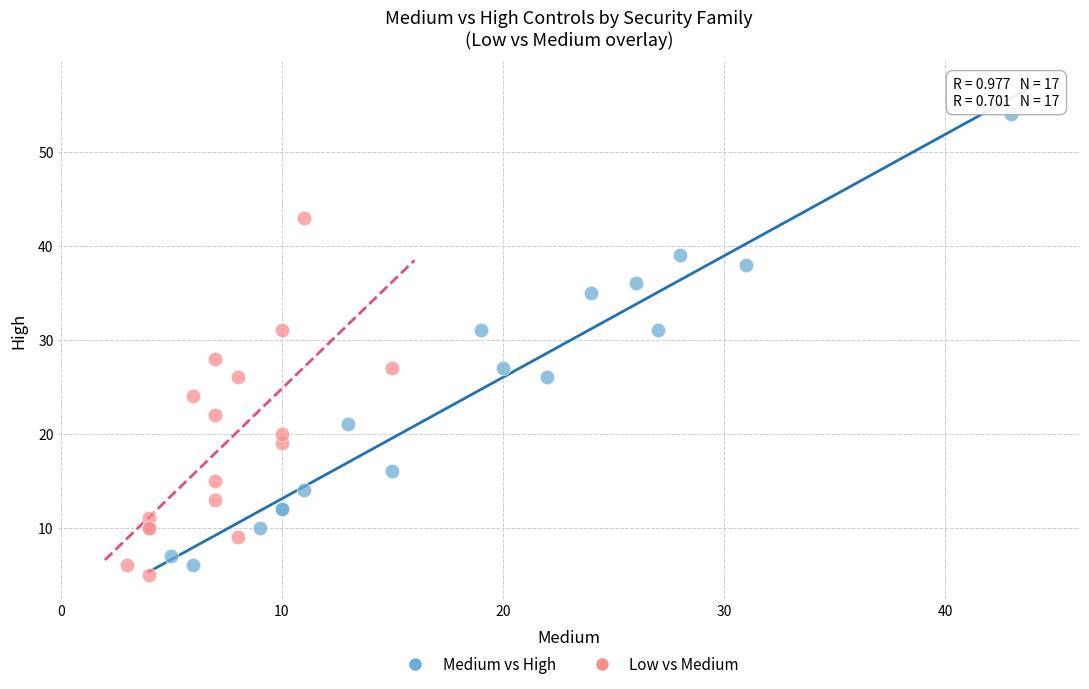

Which series contains the highest Y value?

Medium vs High